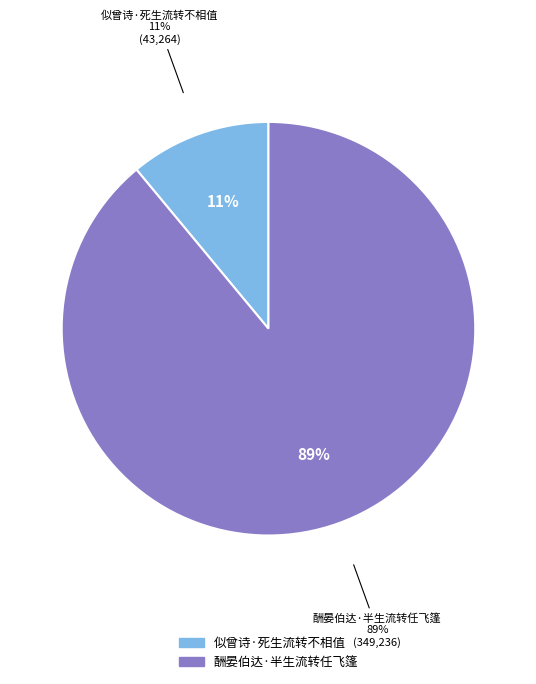

What is the change in value from 似曾诗·死生流转不相值 to 酬晏伯达·半生流转任飞篷?

+305972